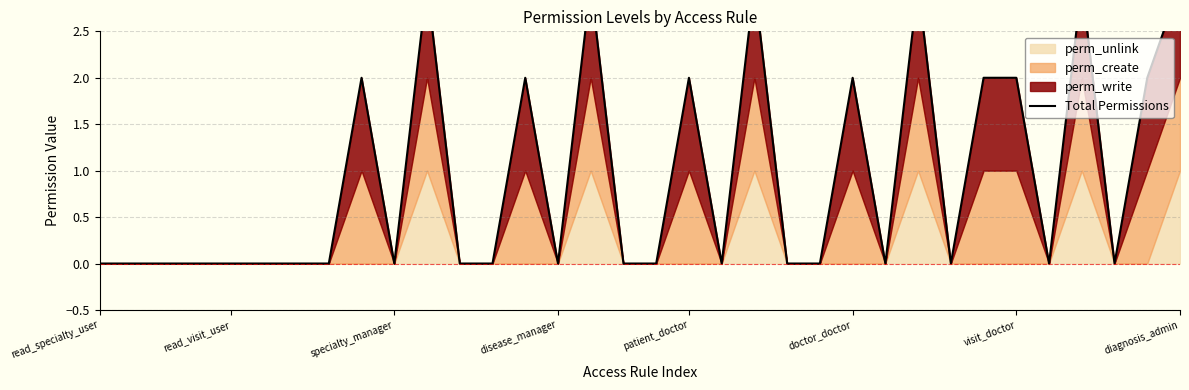

What is the label of the 18th point from the left?

17